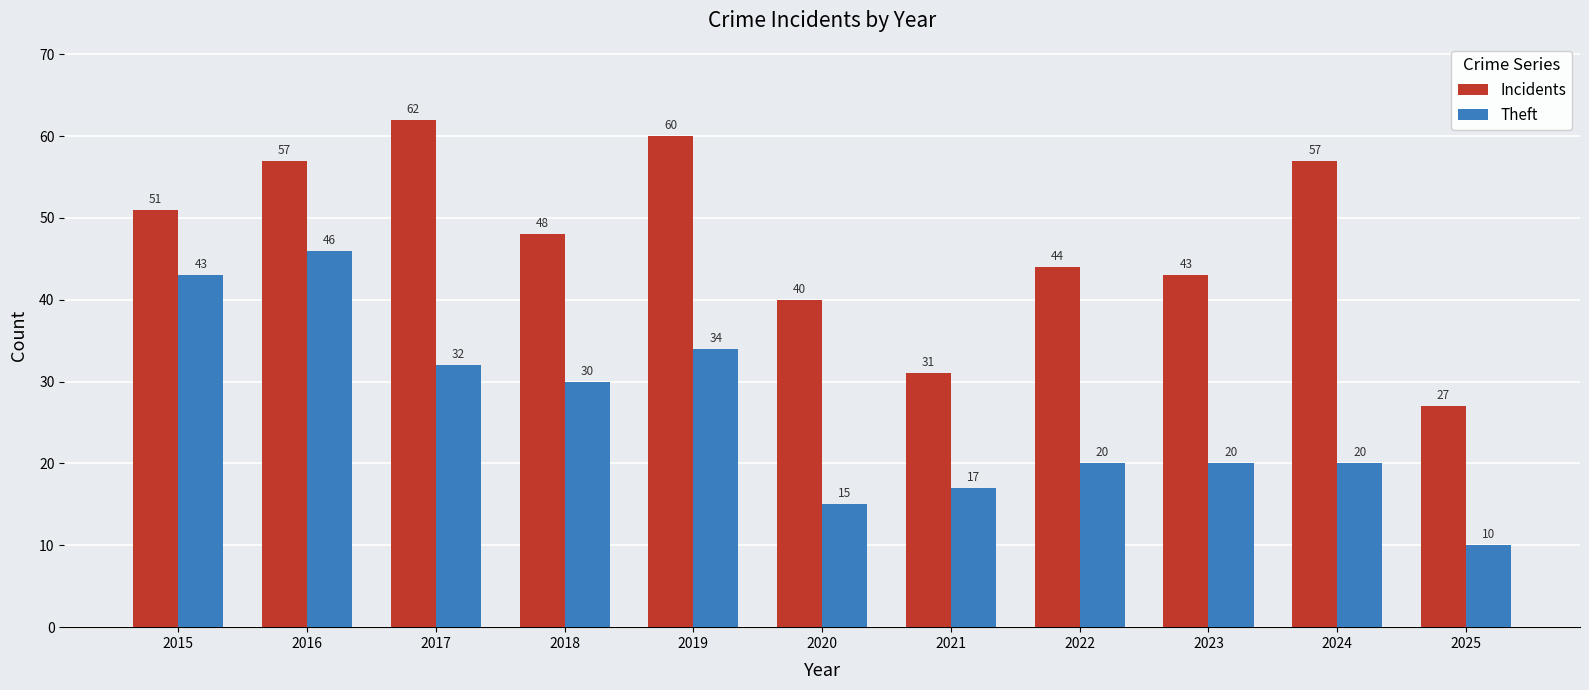

Rank the series by their maximum value, from lowest to highest.

Theft, Incidents